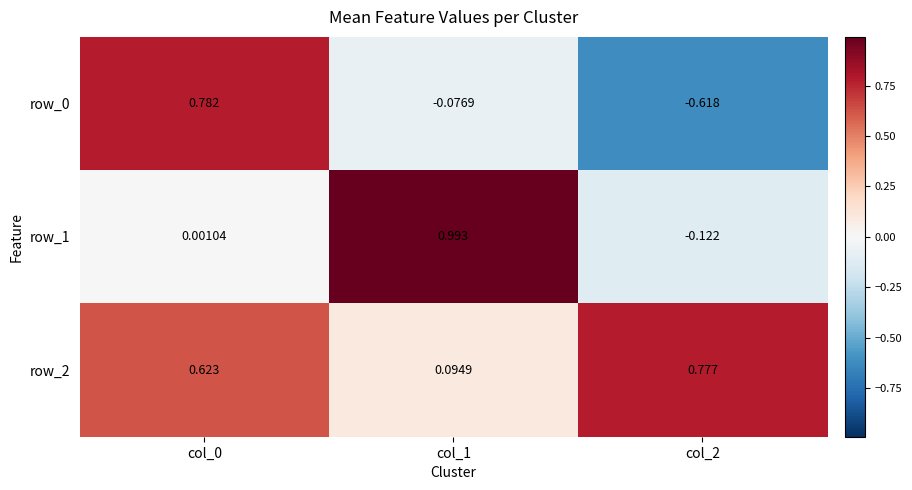

Is the value of row_2 at col_2 greater than the value of row_0 at col_0?

No